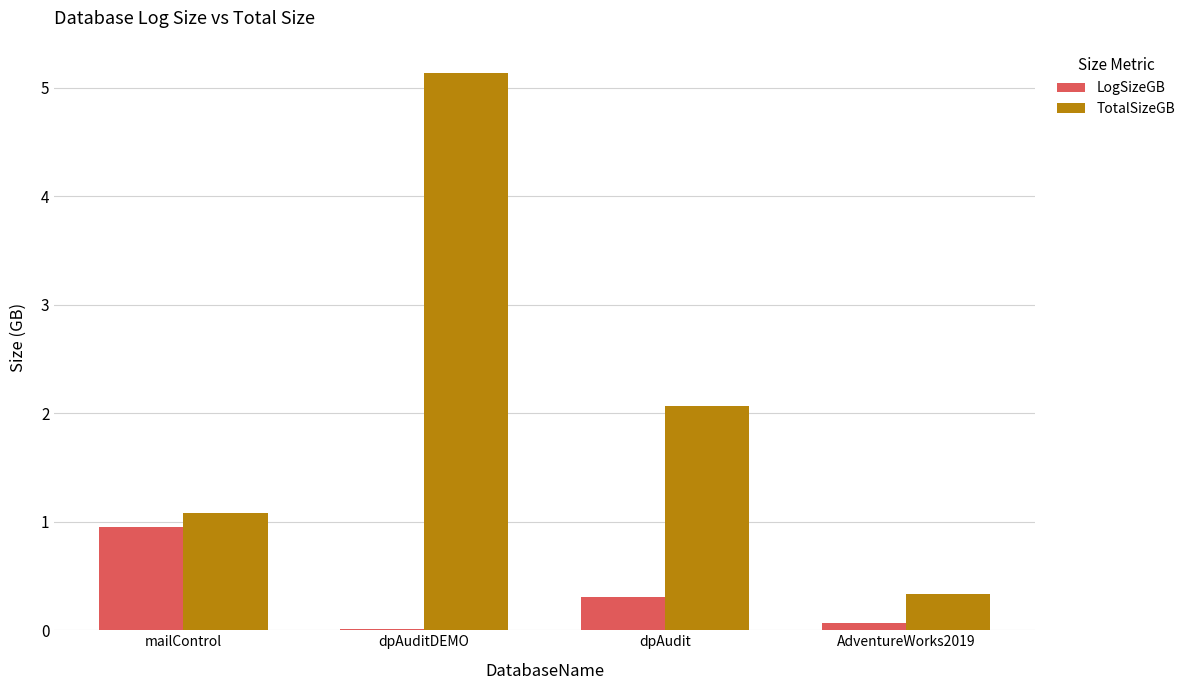

What is the spread (max minus min) of values at dpAudit?

1.8